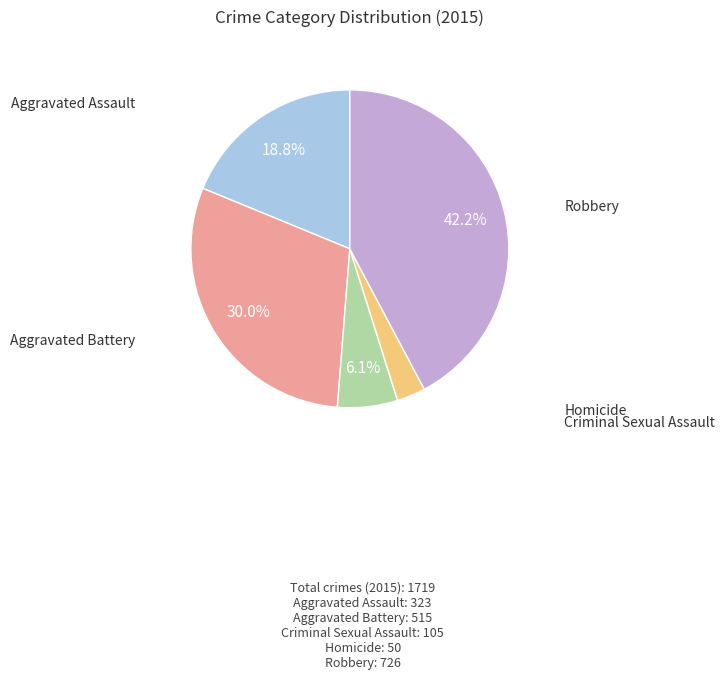

Does any single category account for the majority?

No